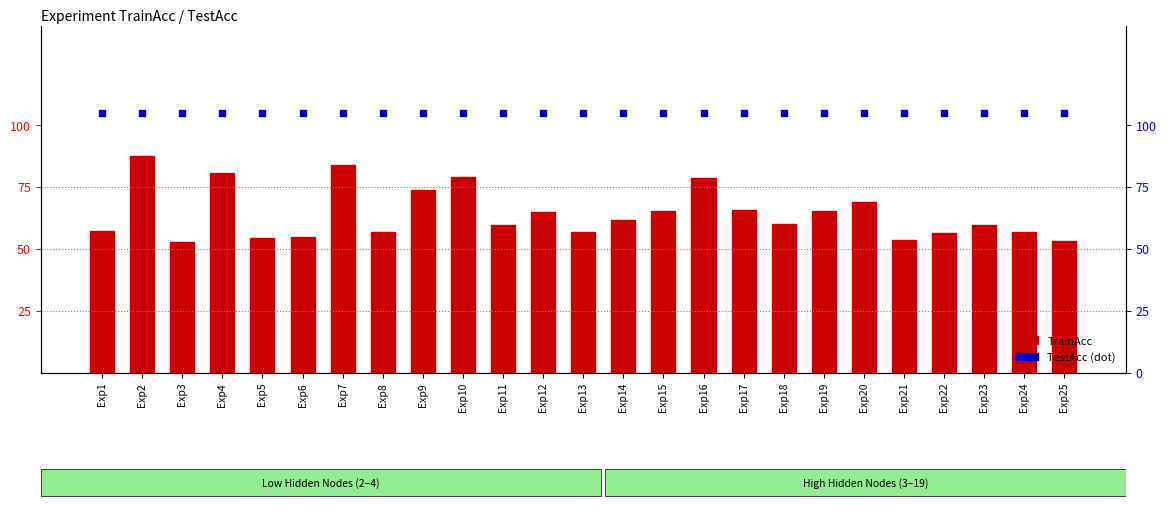

At how many categories does at least one series exceed 84?

25